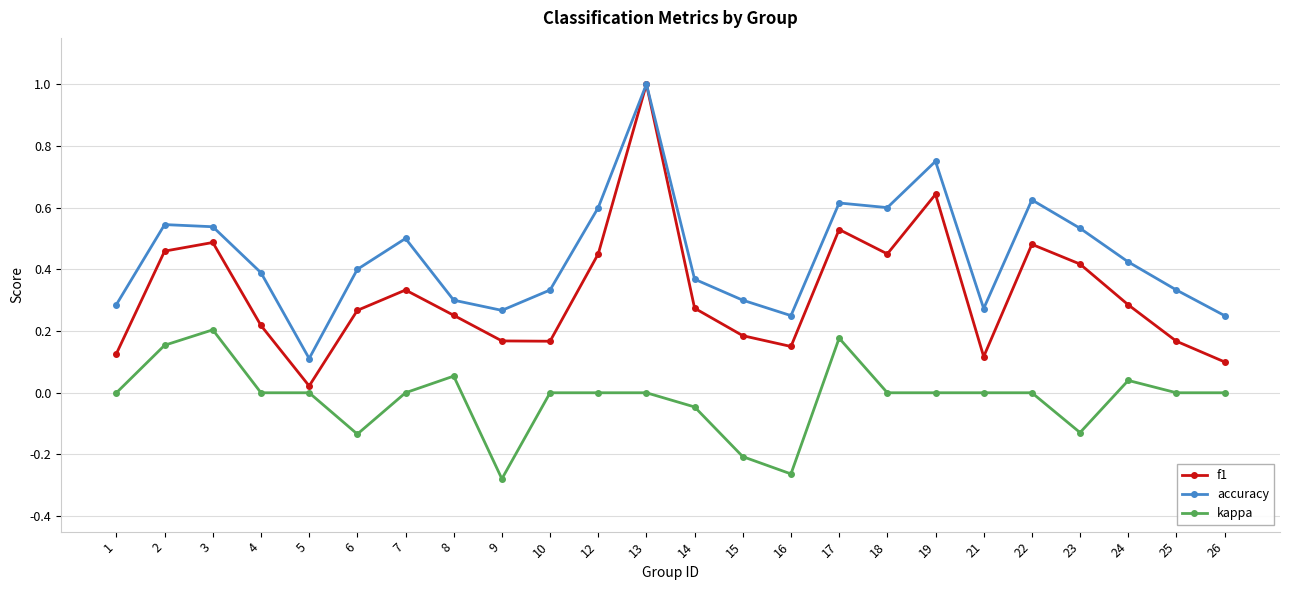

True or false: accuracy has a value of 0.2 at 23.

False